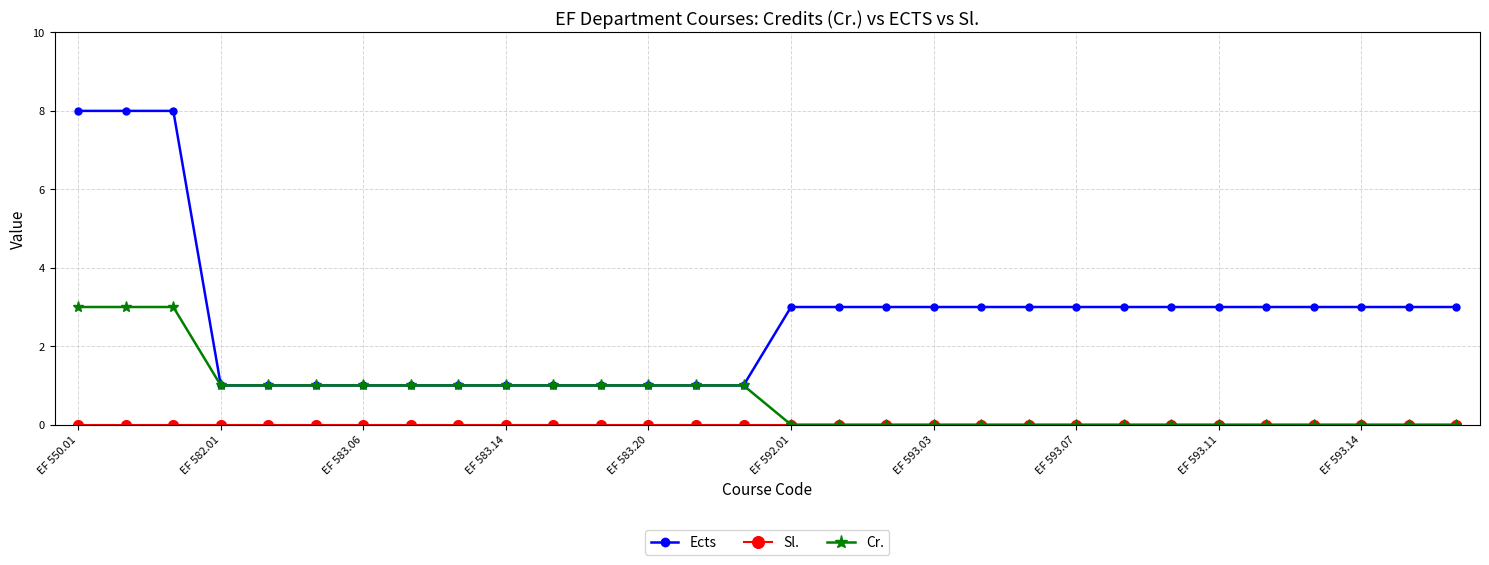

Which series has the largest range (max minus min)?

Ects